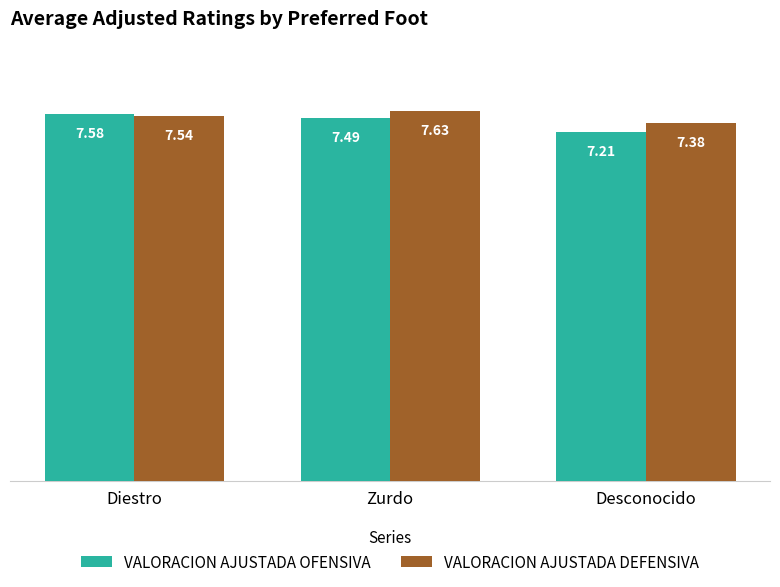

Which series has the largest total across all categories?

VALORACION AJUSTADA DEFENSIVA